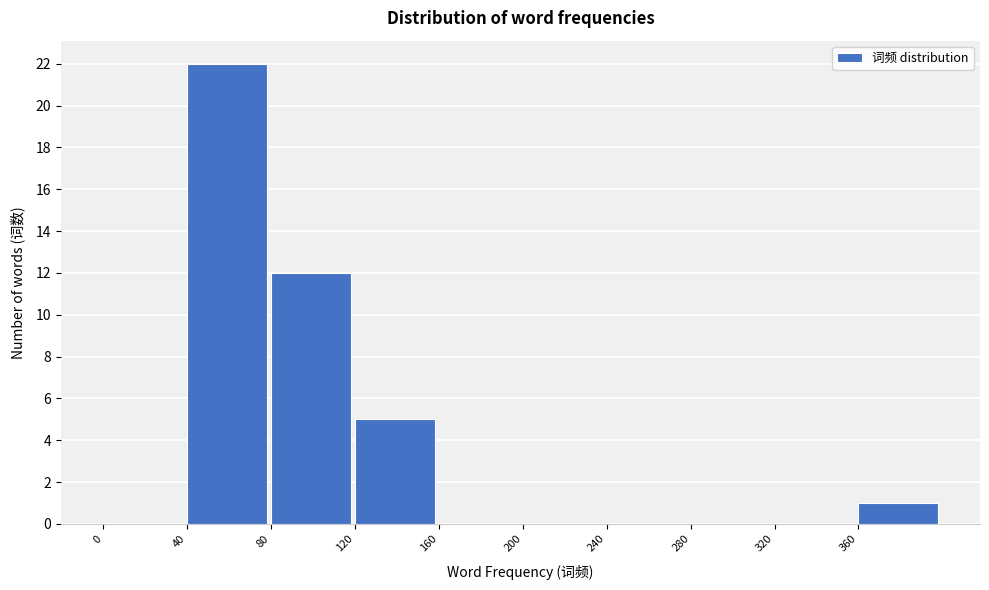

Reading left to right, list every bar in this chart as the range it spans on the x-axis followed by its height. The values are not printed on the chart, so give them approximately, as read against the axis.

0 to 40: 0
40 to 80: 22
80 to 120: 12
120 to 160: 5
160 to 200: 0
200 to 240: 0
240 to 280: 0
280 to 320: 0
320 to 360: 0
360 to 400: 1